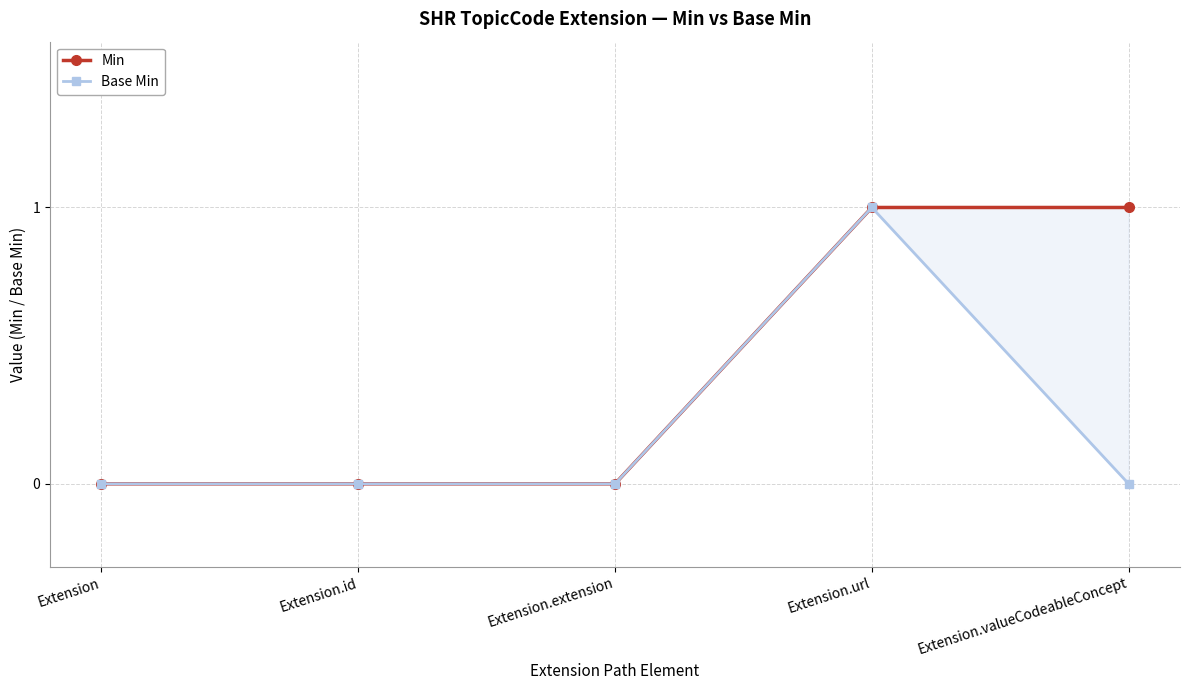

Between Extension.valueCodeableConcept and Extension, which is larger?

Extension.valueCodeableConcept